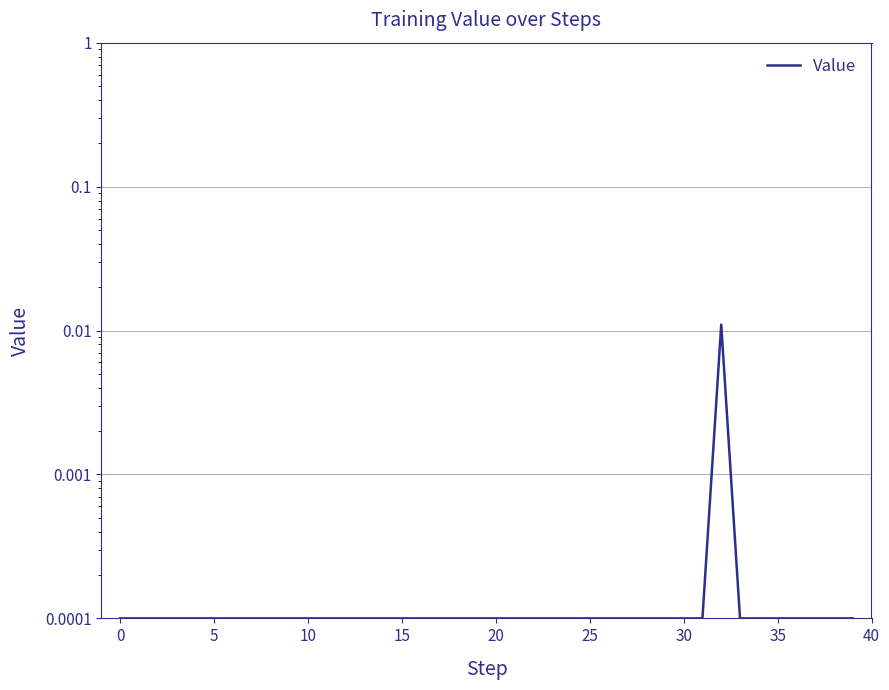

Which has a higher value, 12 or 29?

12